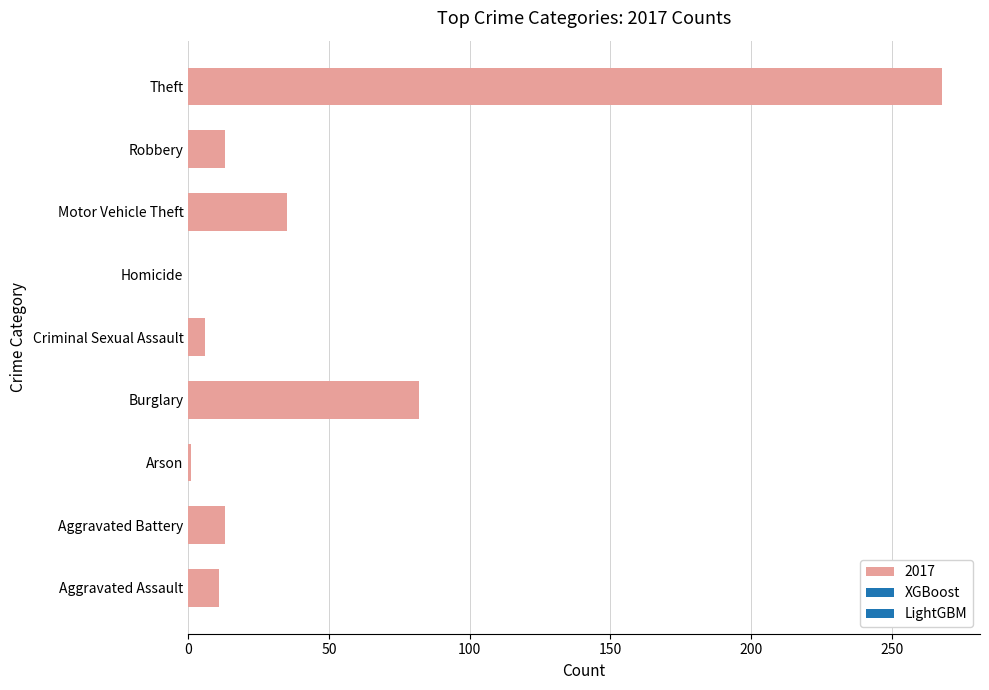

Approximately how many times larger is the value at Theft compared to Criminal Sexual Assault?

44.7